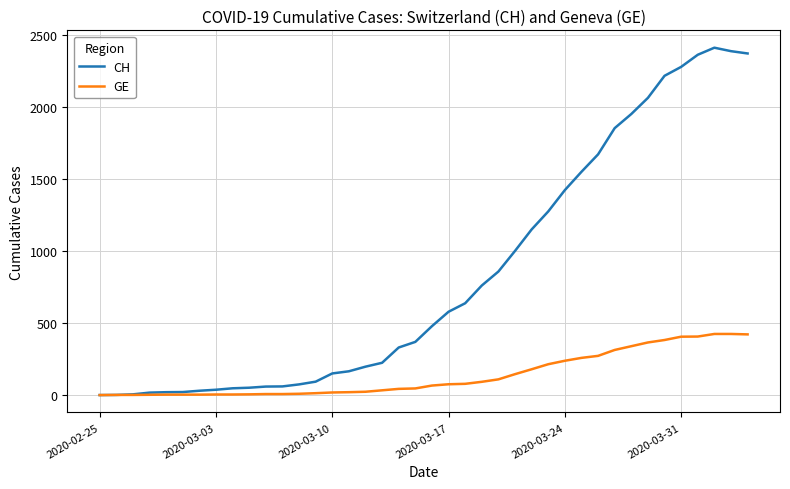

What is the difference between the maximum and minimum values in the GE series?

424